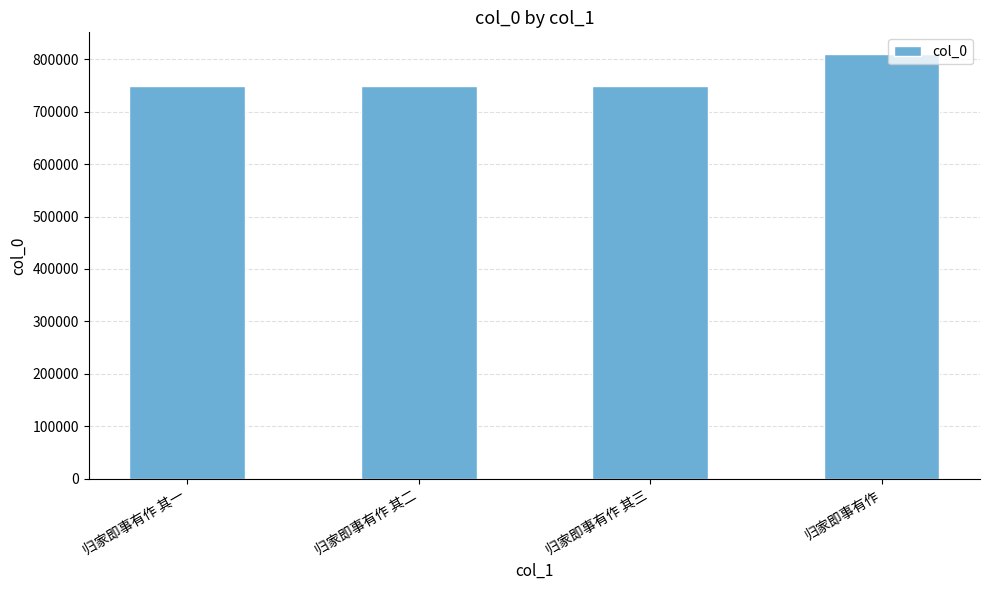

Approximately how many times larger is the value at 归家即事有作 其一 compared to 归家即事有作?

0.9